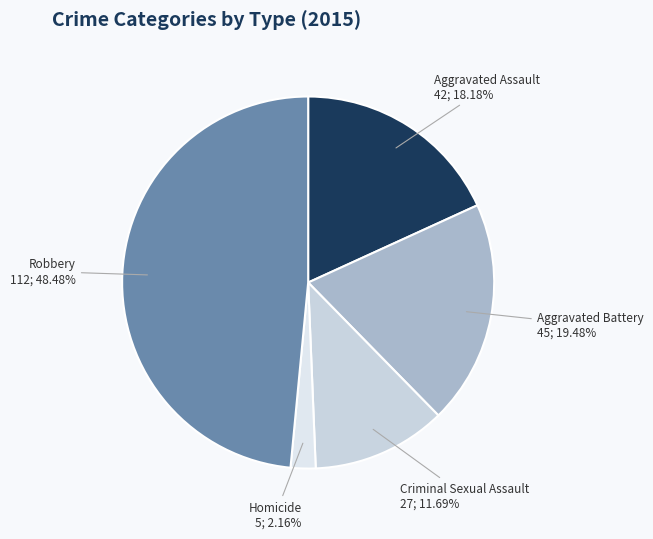

To the nearest percent, what is the difference between the Robbery and Aggravated Battery slice percentages?

29%